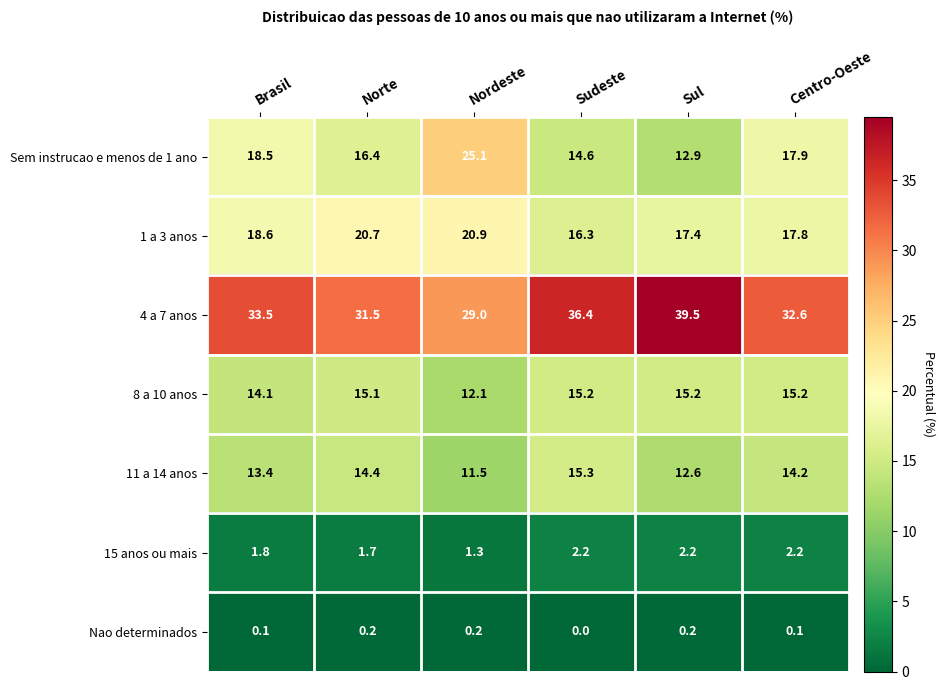

Is it true that 1 a 3 anos equals 11.3 at Centro-Oeste?

False